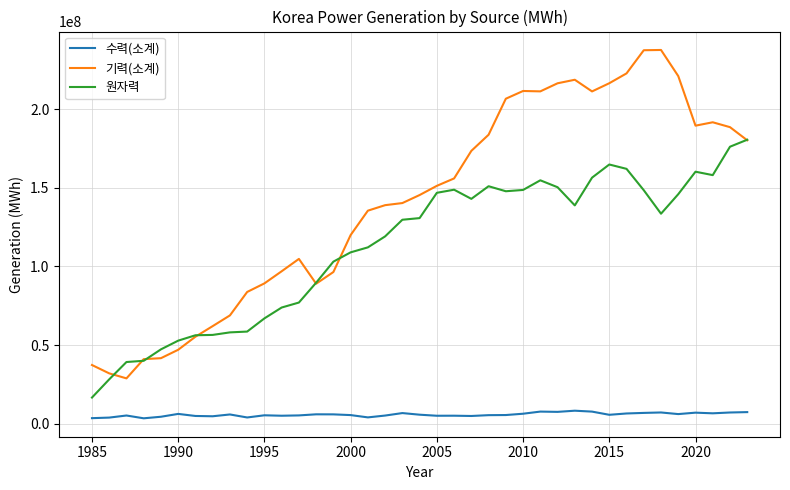

What are all the series names shown in the legend?

수력(소계), 기력(소계), 원자력